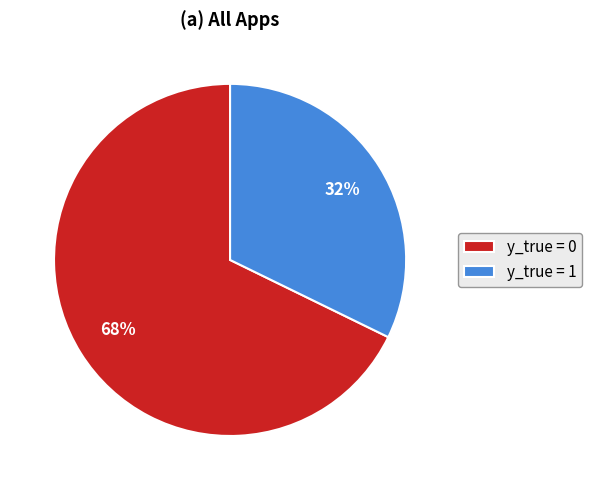

Is it true that y_true = 0 is 75% of the pie?

False